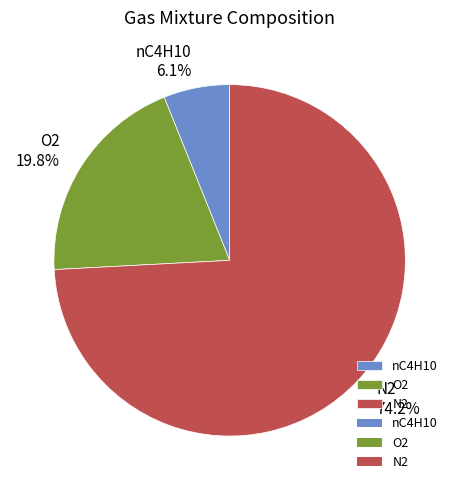

Which category has the biggest portion of the pie?

N2